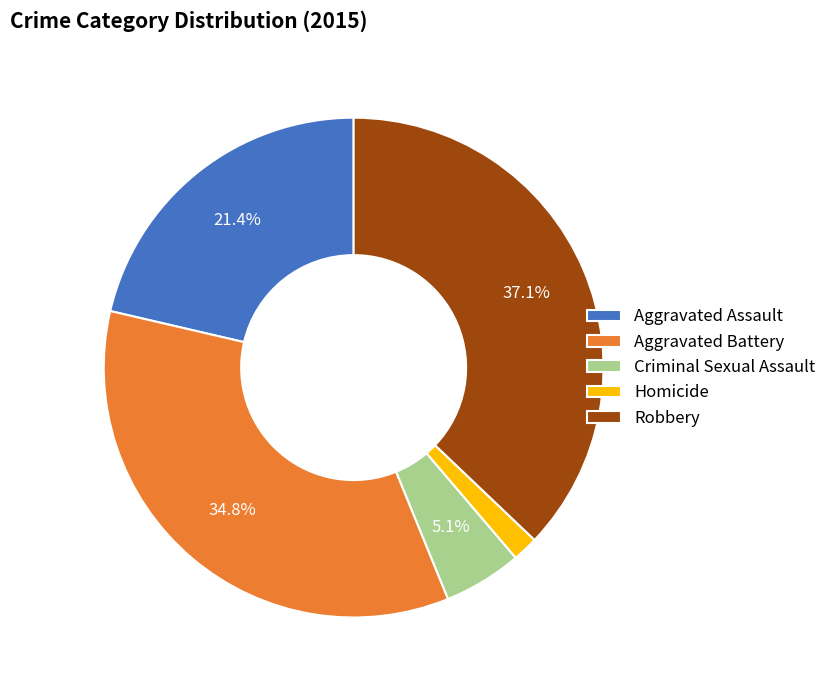

To the nearest percent, what portion does Homicide represent?

2%